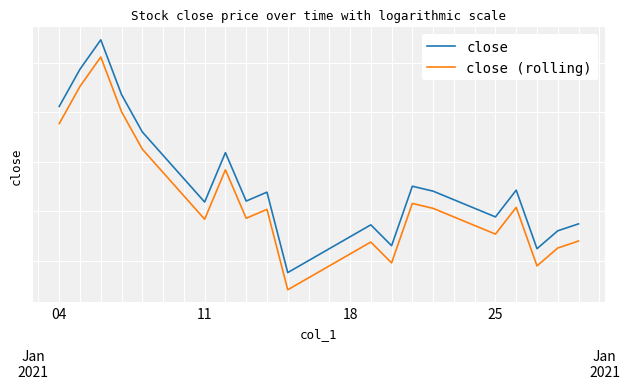

At how many categories does at least one series exceed 115?

4